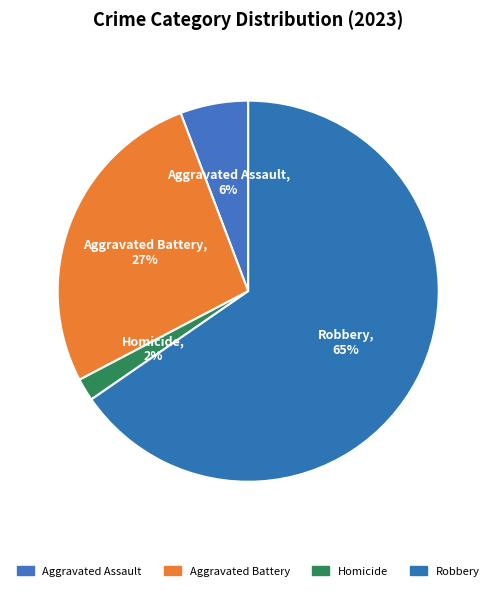

To the nearest percent, what is the combined percentage of Aggravated Battery and Robbery?

92%